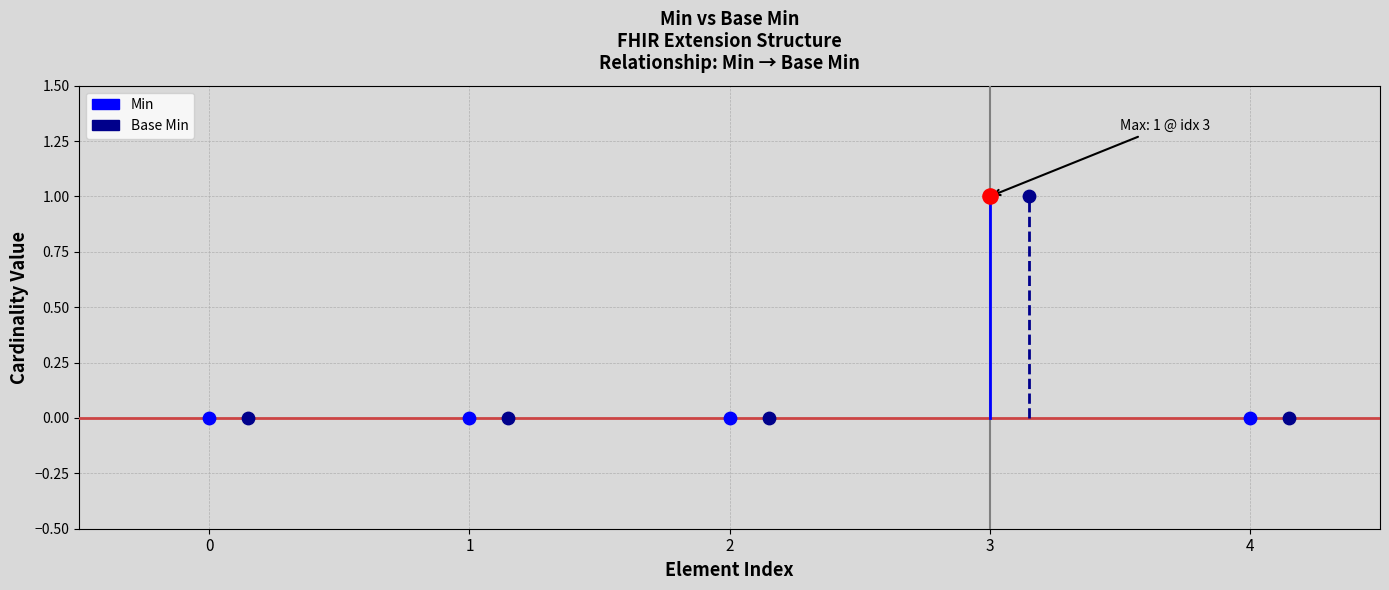

Which series contains the lowest Y value?

Min